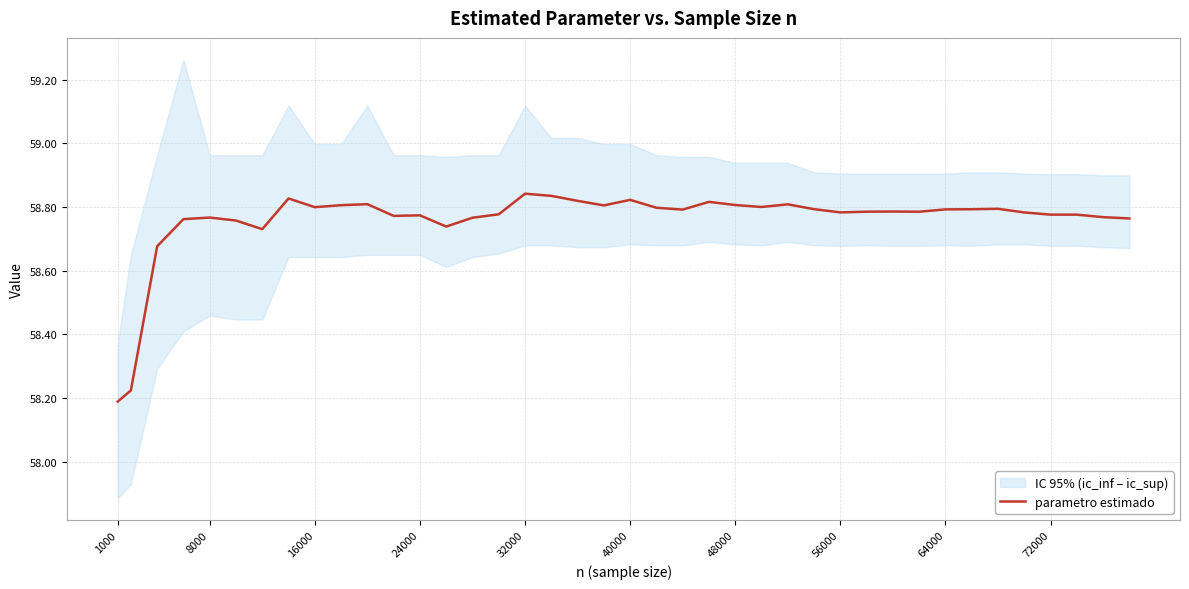

How many interior local valleys (lower than both neighbors) does the data have?

9